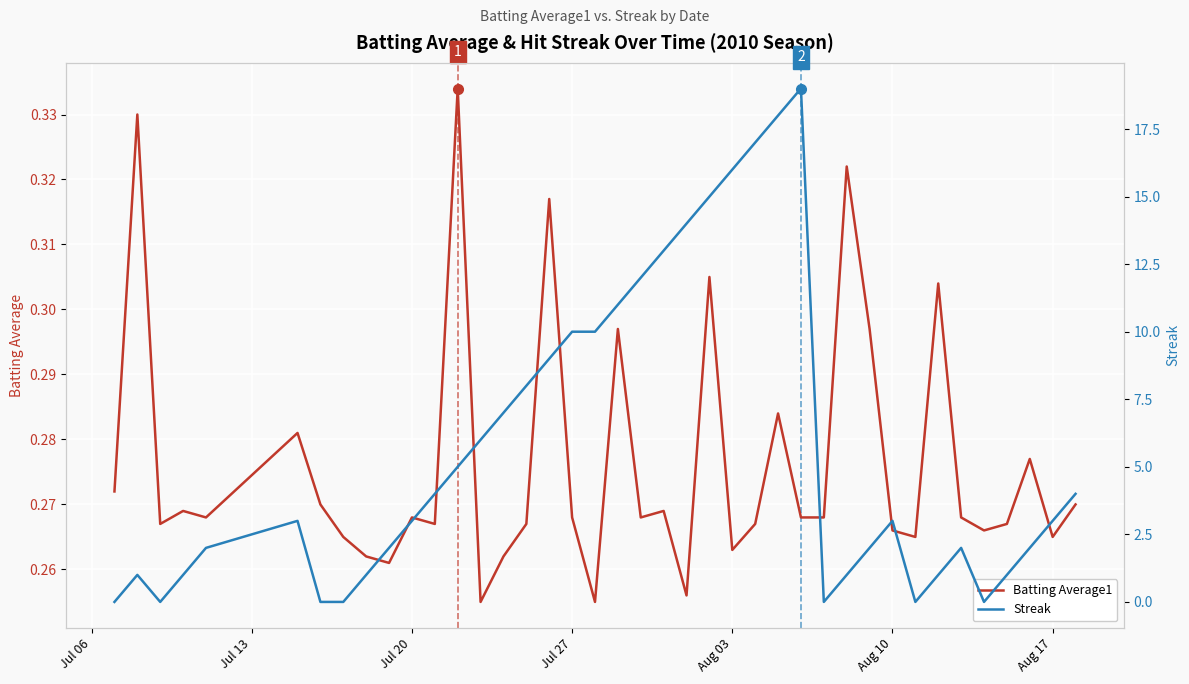

At how many categories does at least one series exceed 4?

16